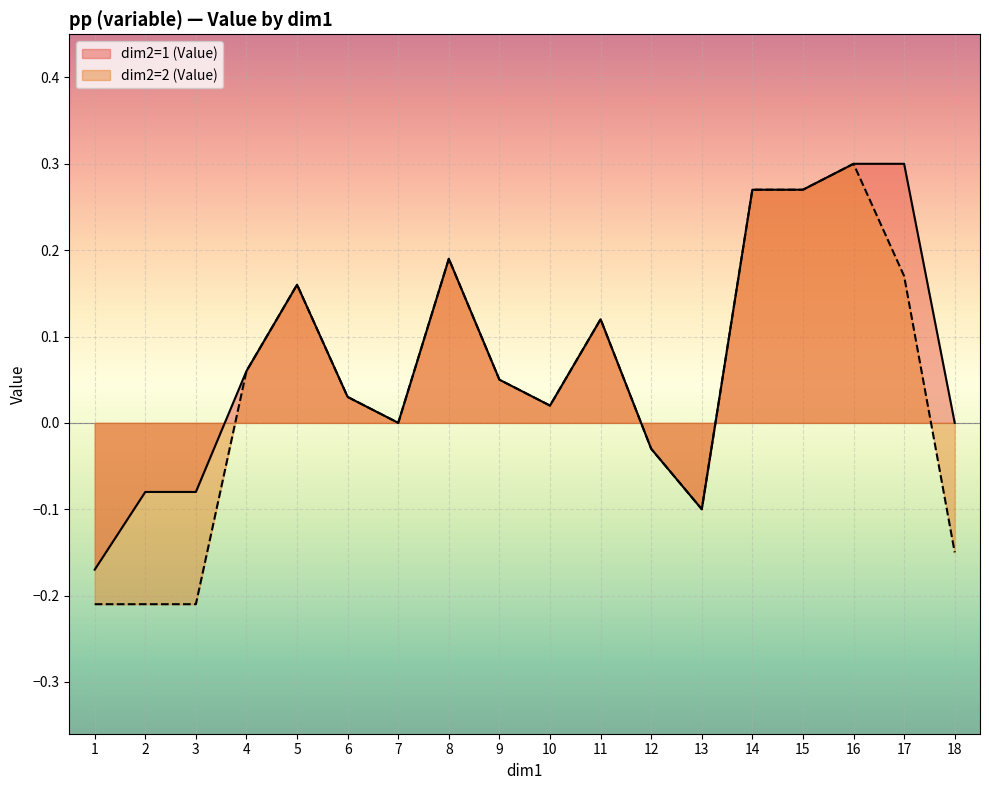

Is it true that dim2=2 (Value) equals 0.2 at 5?

False